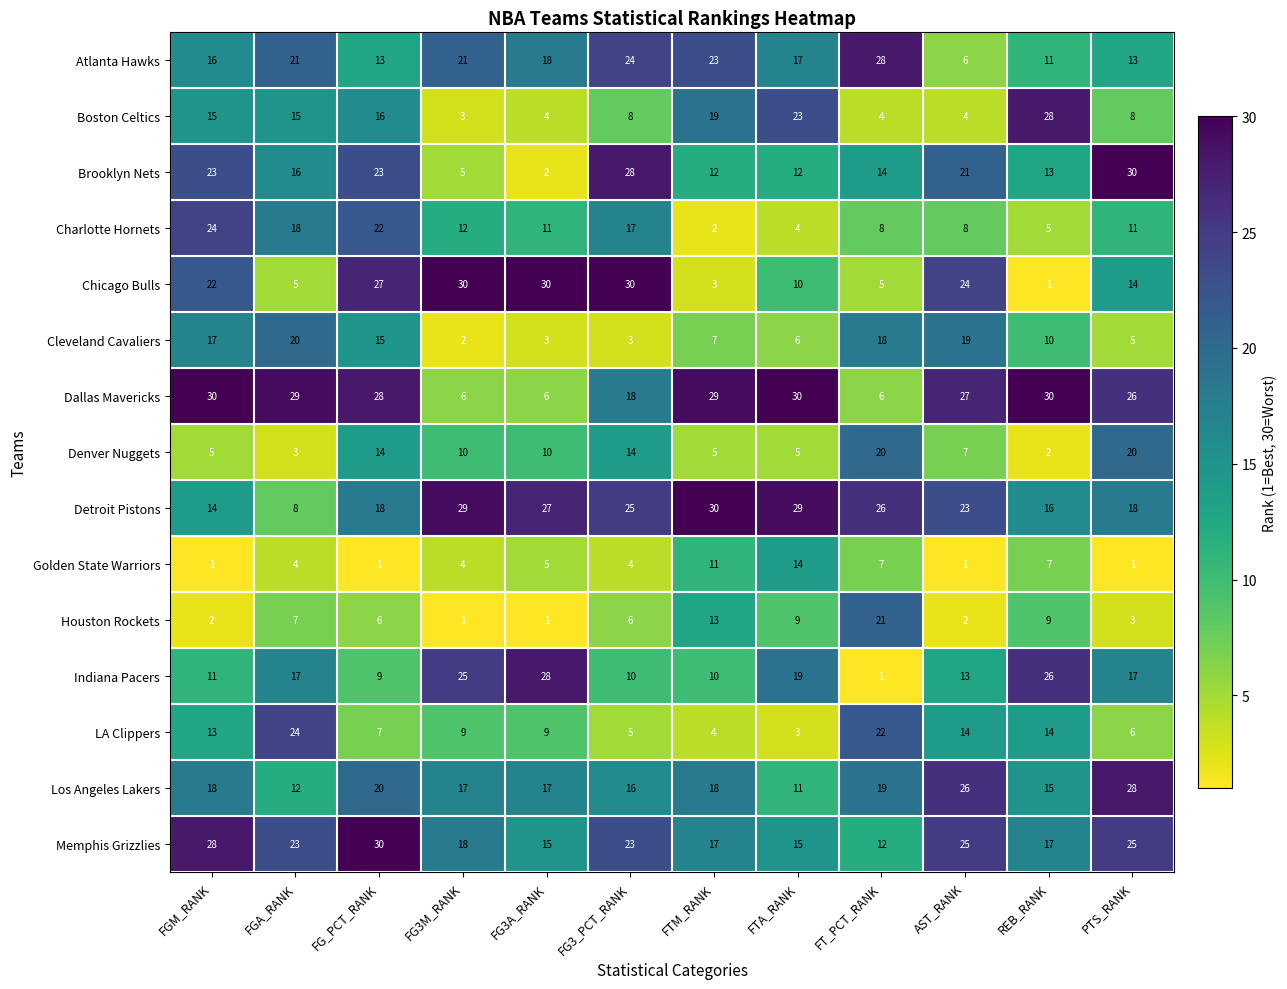

The Dallas Mavericks series shows 30 at REB_RANK. True or false?

True